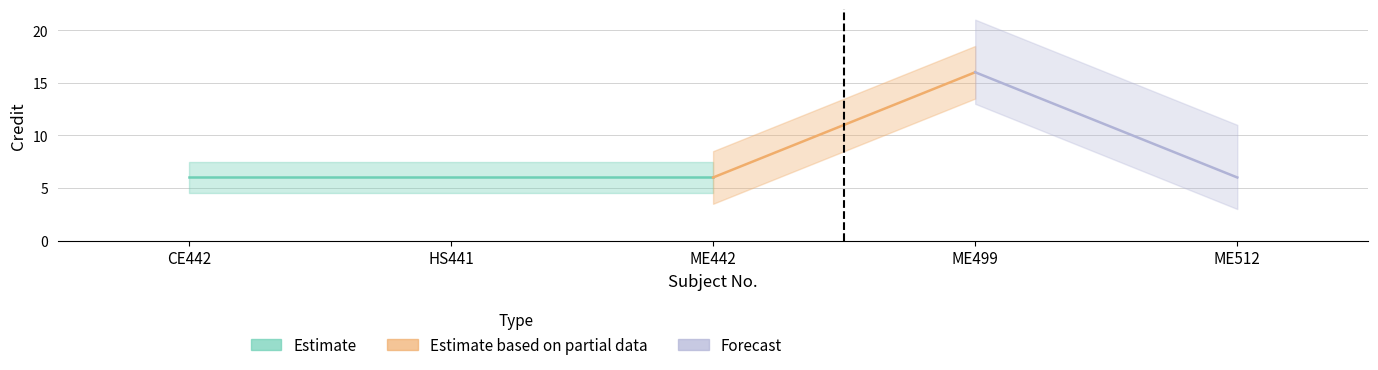

Read the value at CE442.

6